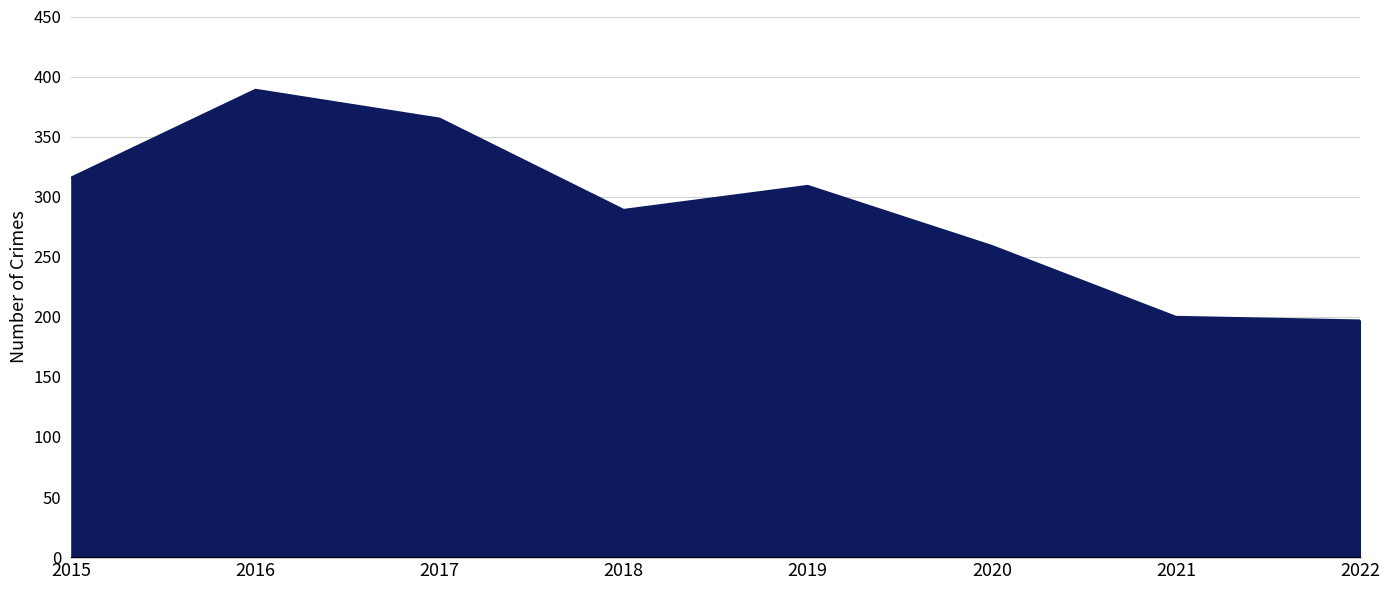

Reading left to right, what are all the values shown in this chart?

316	389	365	289	309	259	200	197